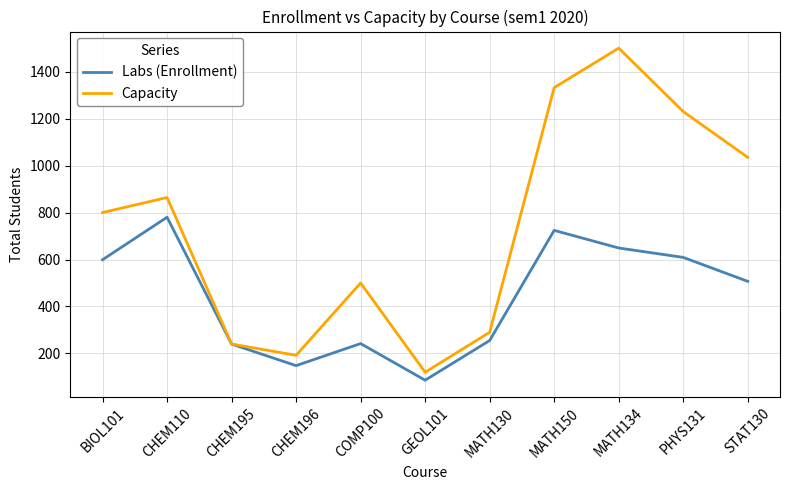

Which series has the widest spread of values?

Capacity